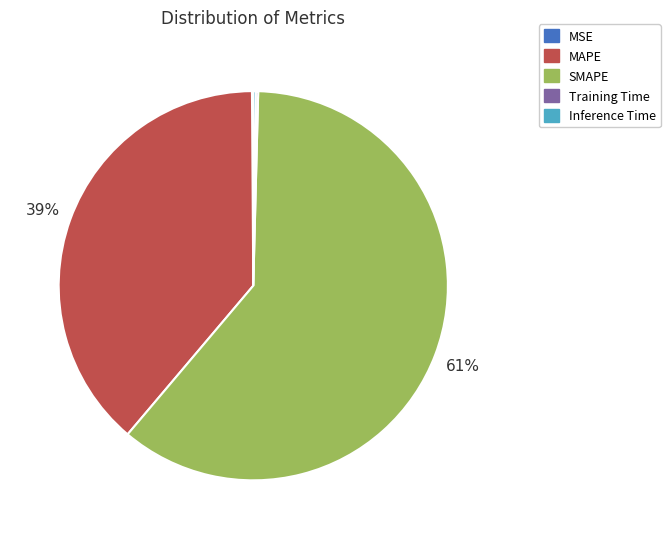

True or false: SMAPE accounts for 50% of the total.

False